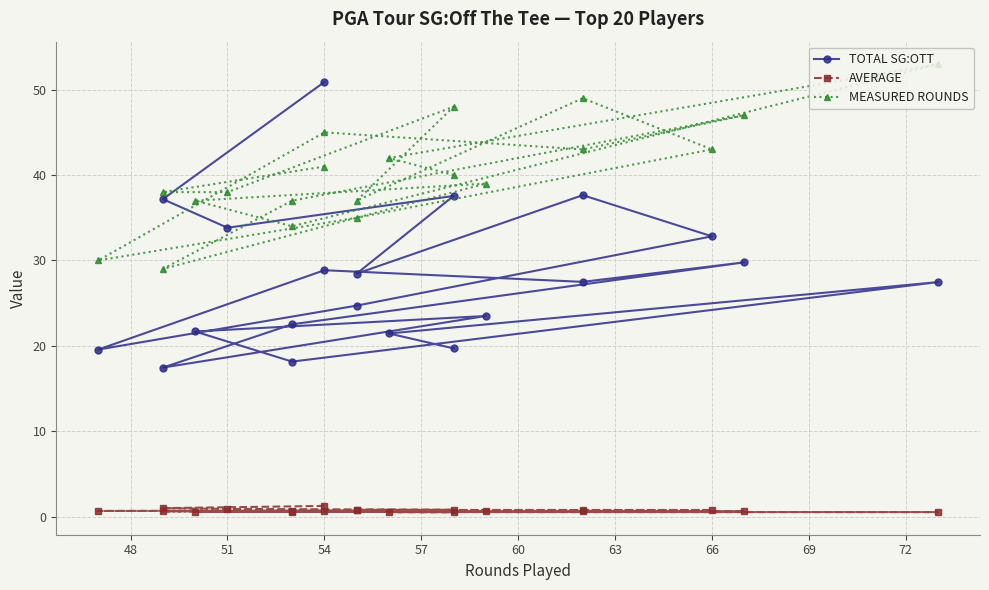

True or false: MEASURED ROUNDS and AVERAGE intersect in this chart.

False